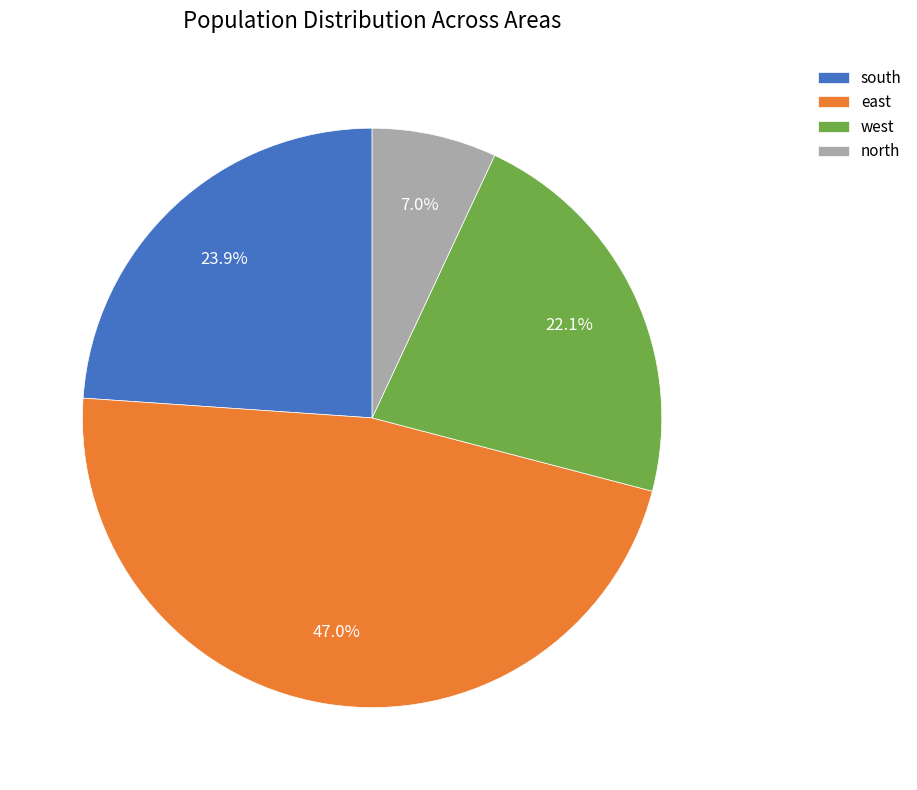

What is the ratio of the value at west to the value at north?

3.2